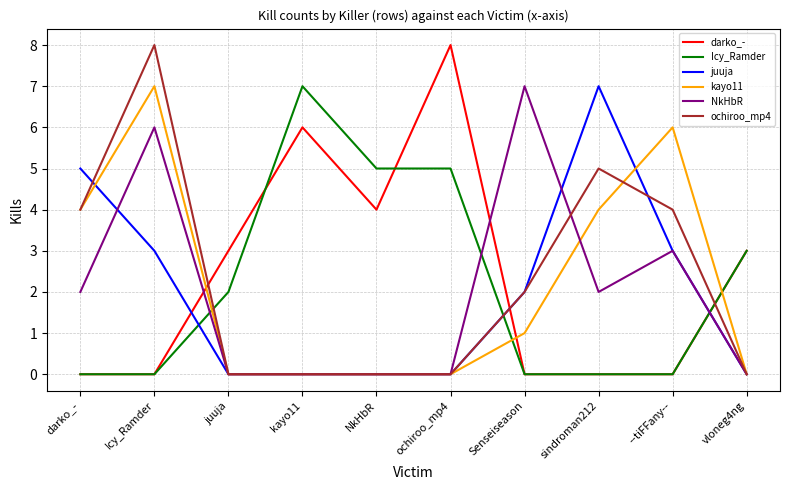

What position from the right is kayo11?

7